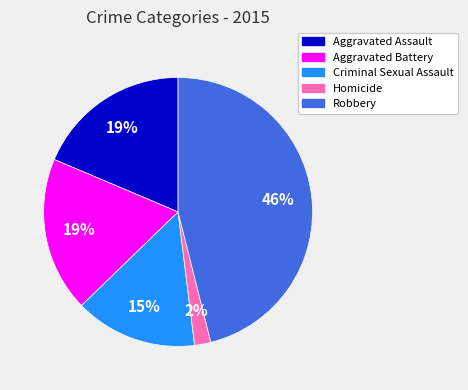

The Robbery slice represents 46% of the pie. True or false?

True